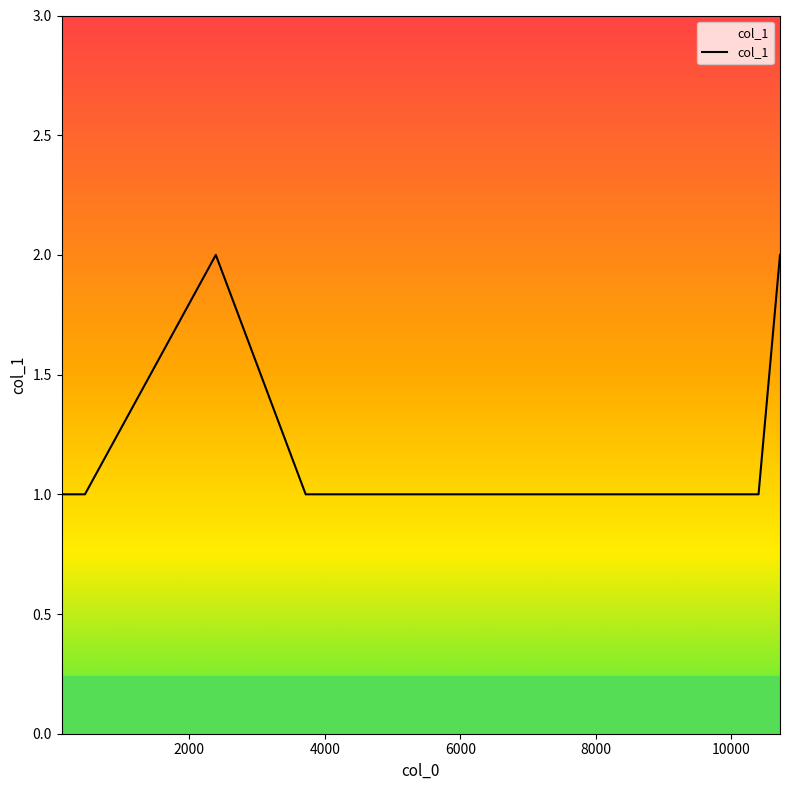

What is the average value?

1